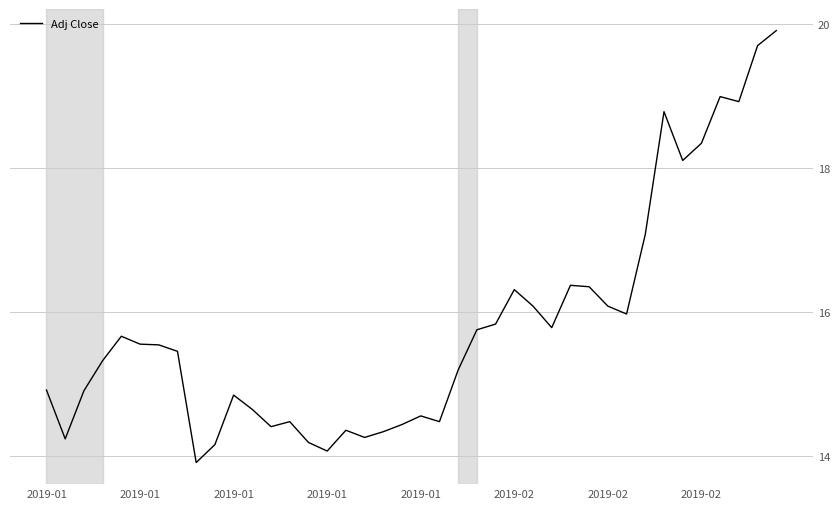

What is the smallest value displayed?

13.9